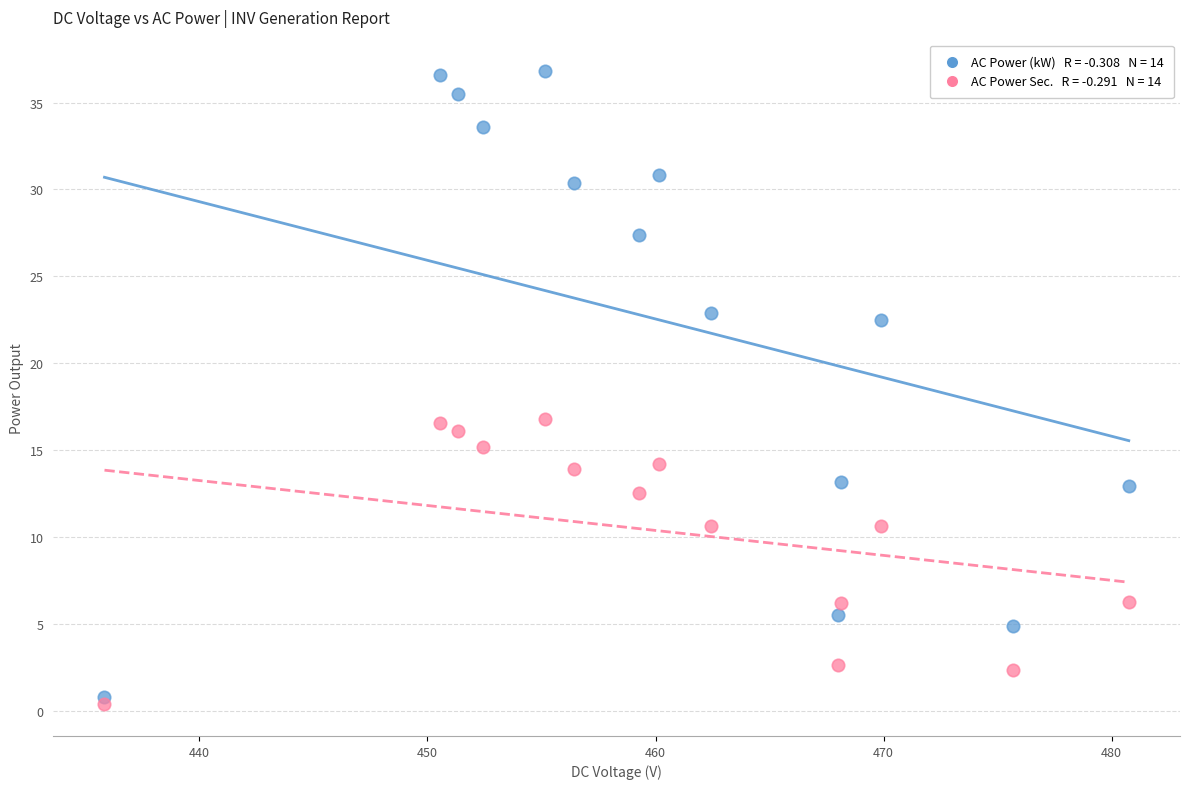

Across all data points, what is the range of Y values (max minus min)?

36.4